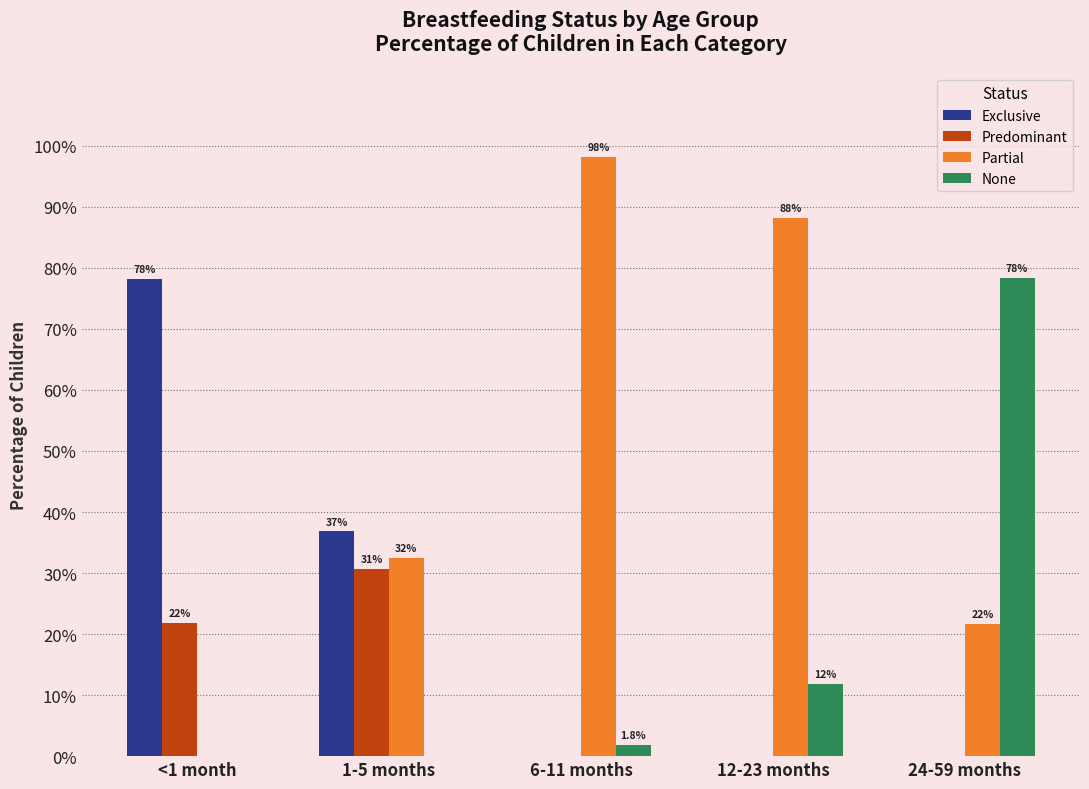

Reading left to right, what are all the values shown in this chart?

Exclusive: 0.8	0.4	0.0	0.0	0.0
Predominant: 0.2	0.3	0.0	0.0	0.0
Partial: 0.0	0.3	1.0	0.9	0.2
None: 0.0	0.0	0.0	0.1	0.8